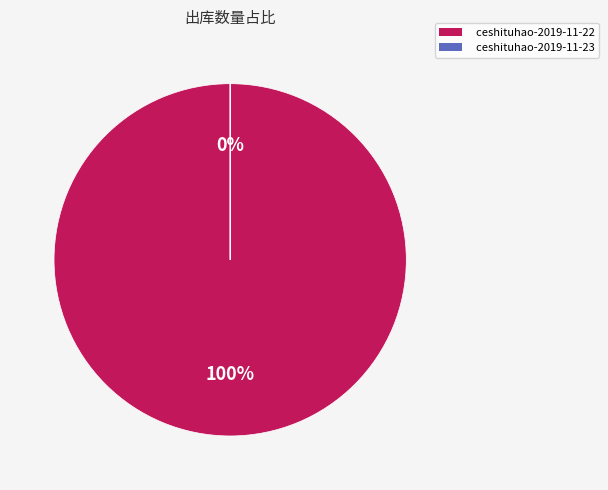

What is the change in value from ceshituhao-2019-11-22 to ceshituhao-2019-11-23?

-1000232120